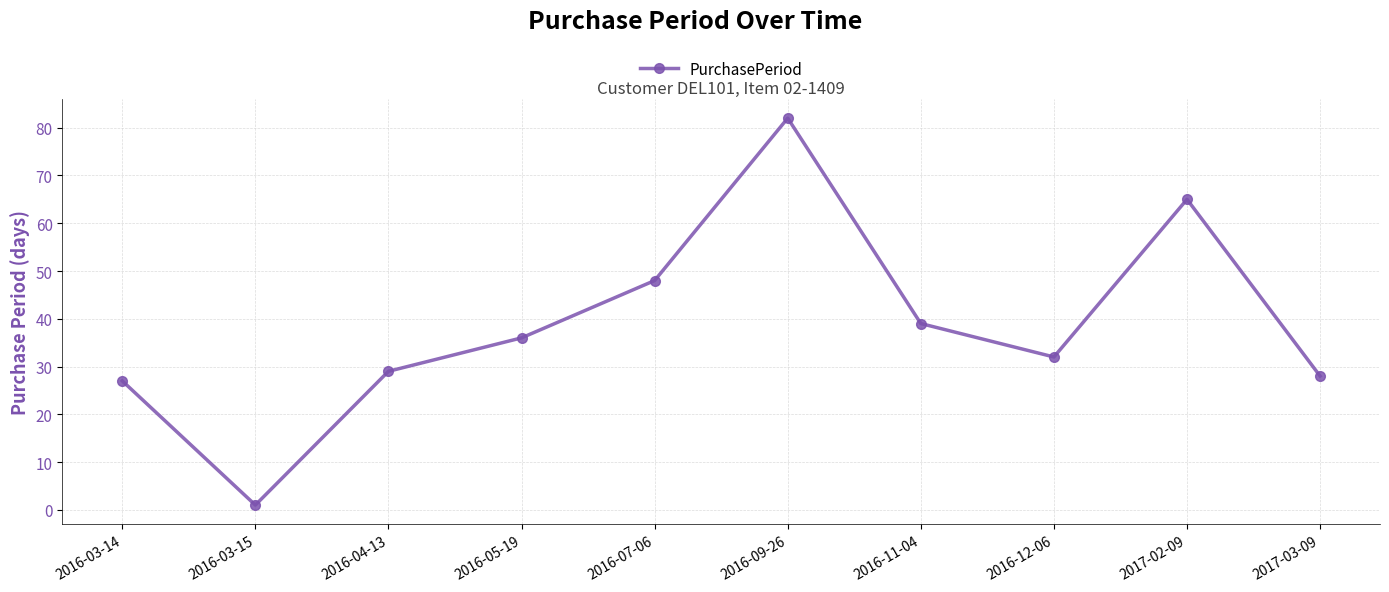

Rank the categories by value from lowest to highest.

2016-03-15, 2016-03-14, 2017-03-09, 2016-04-13, 2016-12-06, 2016-05-19, 2016-11-04, 2016-07-06, 2017-02-09, 2016-09-26